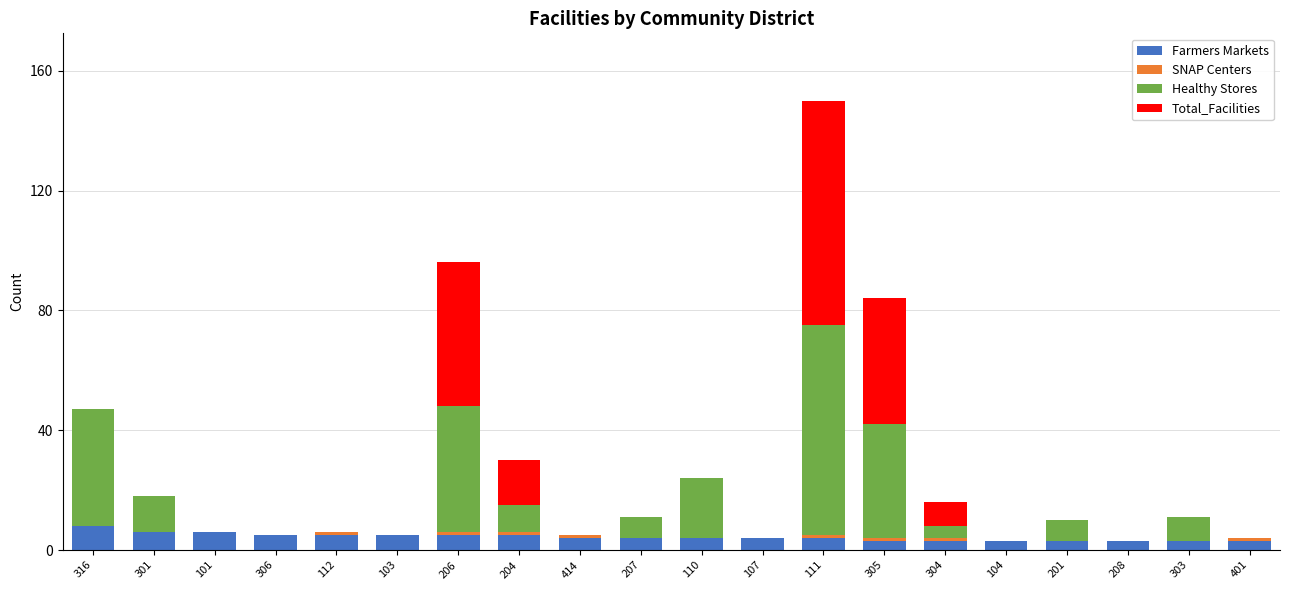

Count the number of categories in the chart.

20